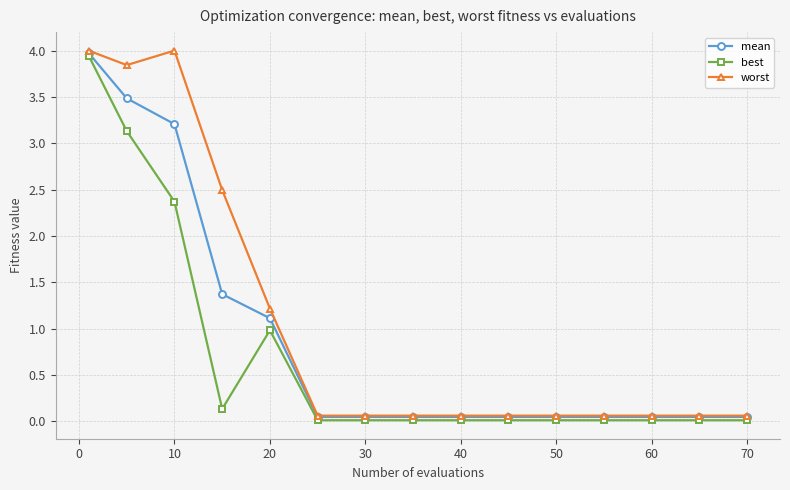

List the series in order of their overall mean, lowest first.

best, mean, worst